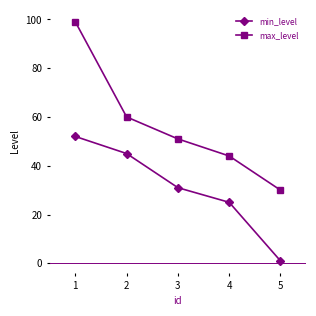

Which series has the largest total across all categories?

max_level